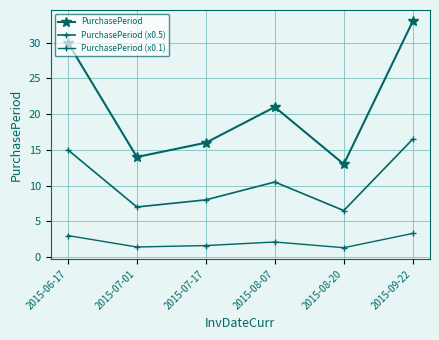

At which category does PurchasePeriod (x0.5) reach its first local valley?

2015-07-01